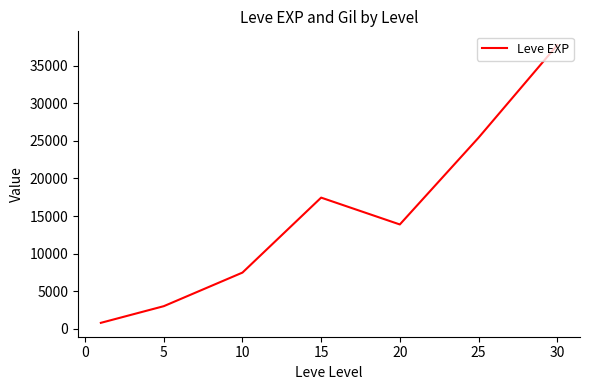

What is the maximum value shown in the chart?

37715.0